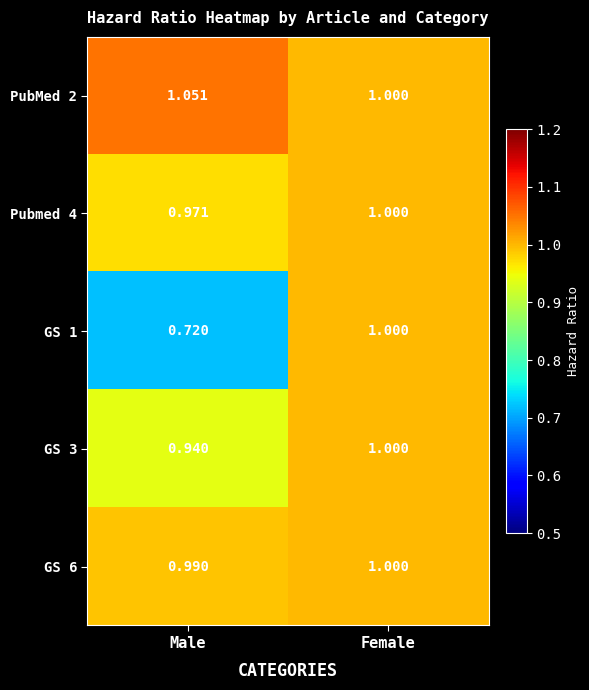

What is the difference between the highest and lowest values at Male?

0.3